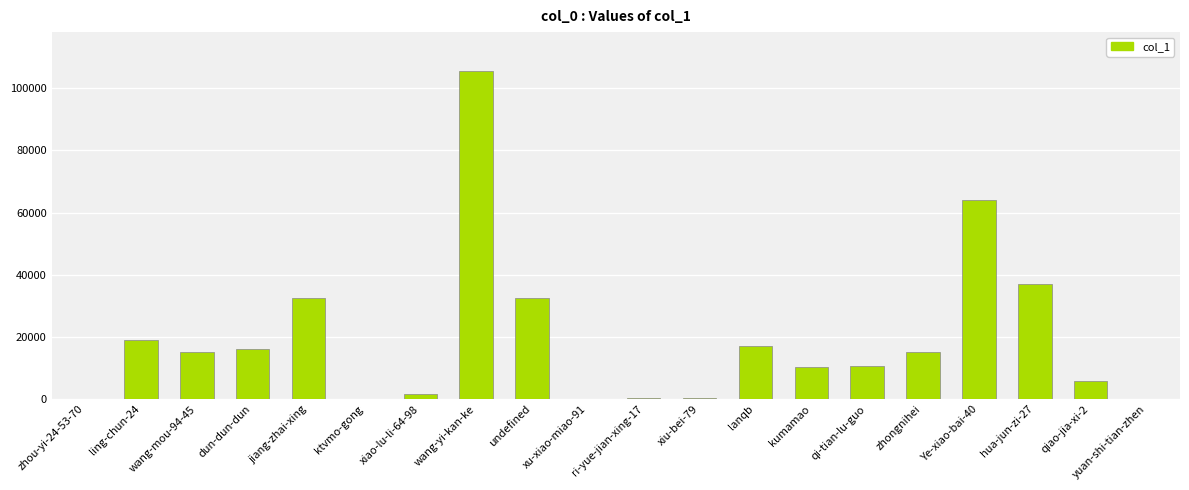

What is the maximum value shown in the chart?

105422